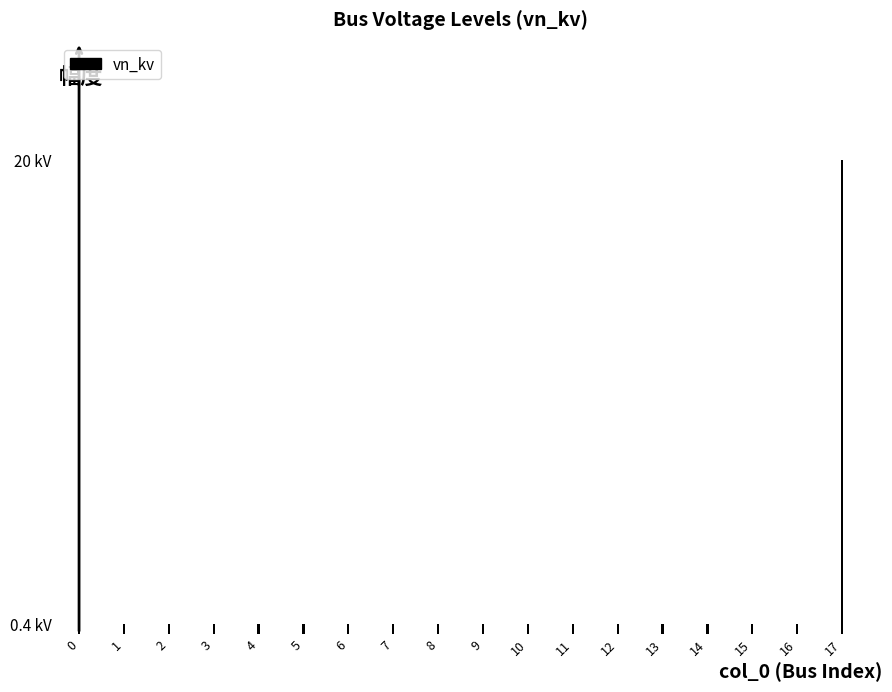

What is the greatest value displayed?

20.0